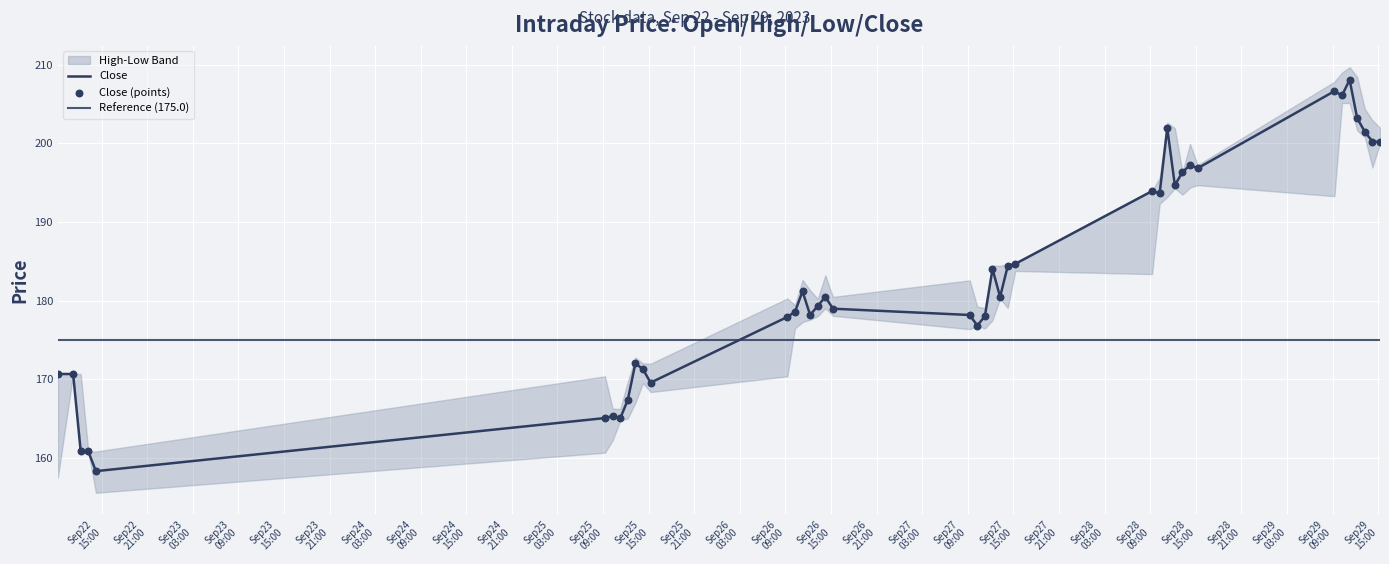

At how many categories does at least one series exceed 176?

28